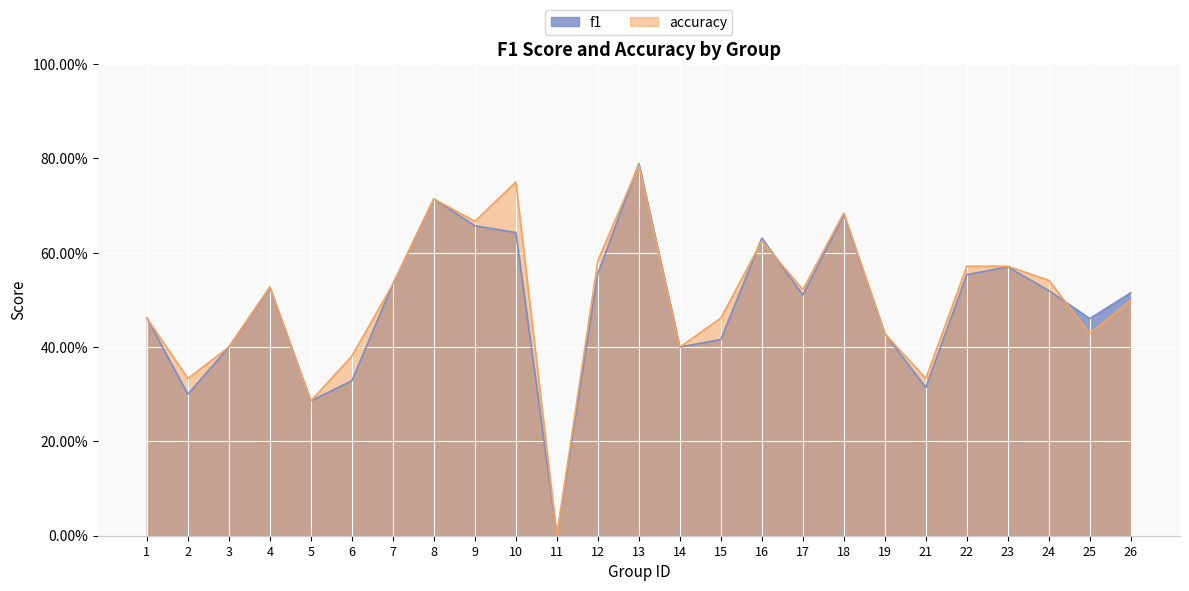

Which series has the largest total across all categories?

accuracy